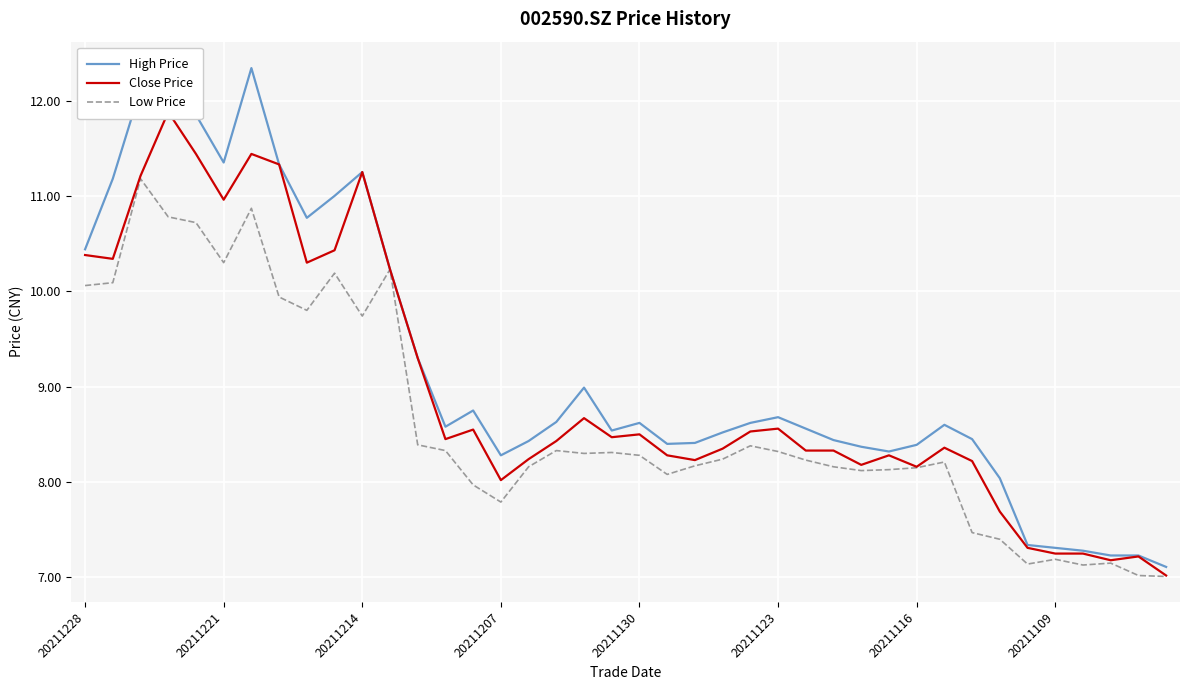

Is it true that Low Price equals 14.5 at 20211228?

False